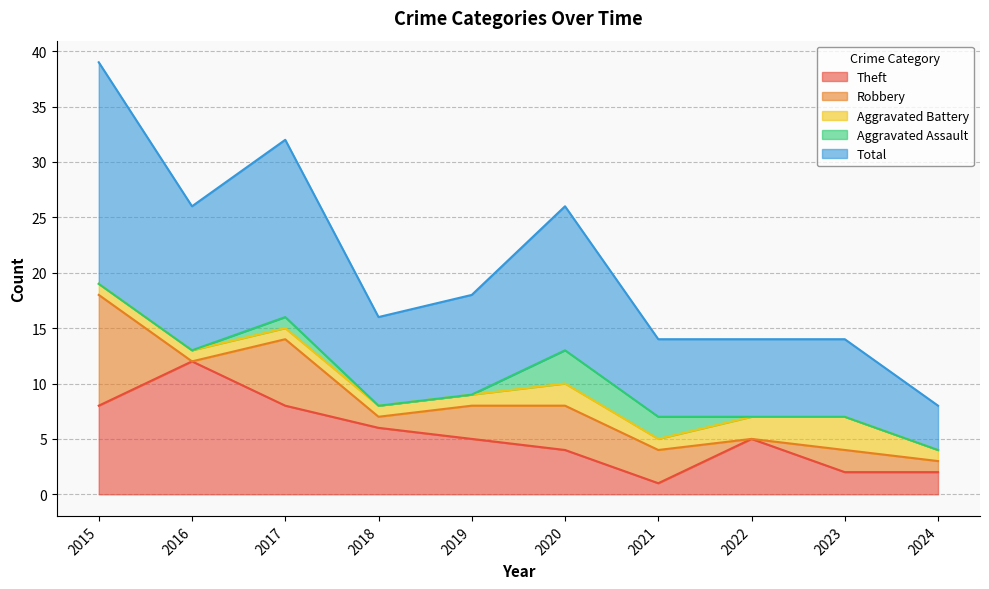

Reading left to right, transcribe all the data shown in this chart.

Theft: 2015=8	2016=12	2017=8	2018=6	2019=5	2020=4	2021=1	2022=5	2023=2	2024=2
Robbery: 2015=10	2016=0	2017=6	2018=1	2019=3	2020=4	2021=3	2022=0	2023=2	2024=1
Aggravated Battery: 2015=1	2016=1	2017=1	2018=1	2019=1	2020=2	2021=1	2022=2	2023=3	2024=1
Aggravated Assault: 2015=0	2016=0	2017=1	2018=0	2019=0	2020=3	2021=2	2022=0	2023=0	2024=0
Total: 2015=20	2016=13	2017=16	2018=8	2019=9	2020=13	2021=7	2022=7	2023=7	2024=4